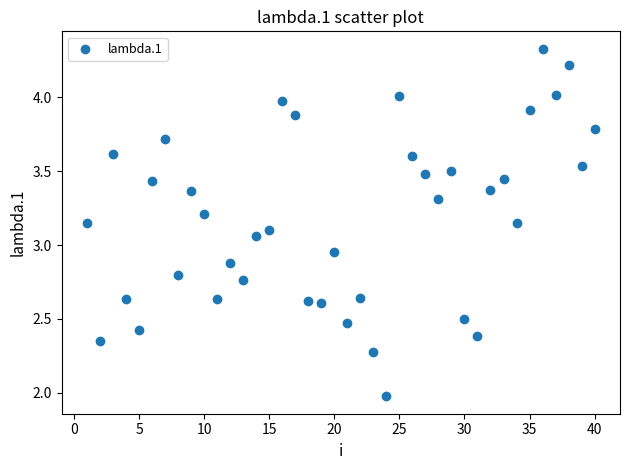

What is the range of X values (max minus min)?

39.0